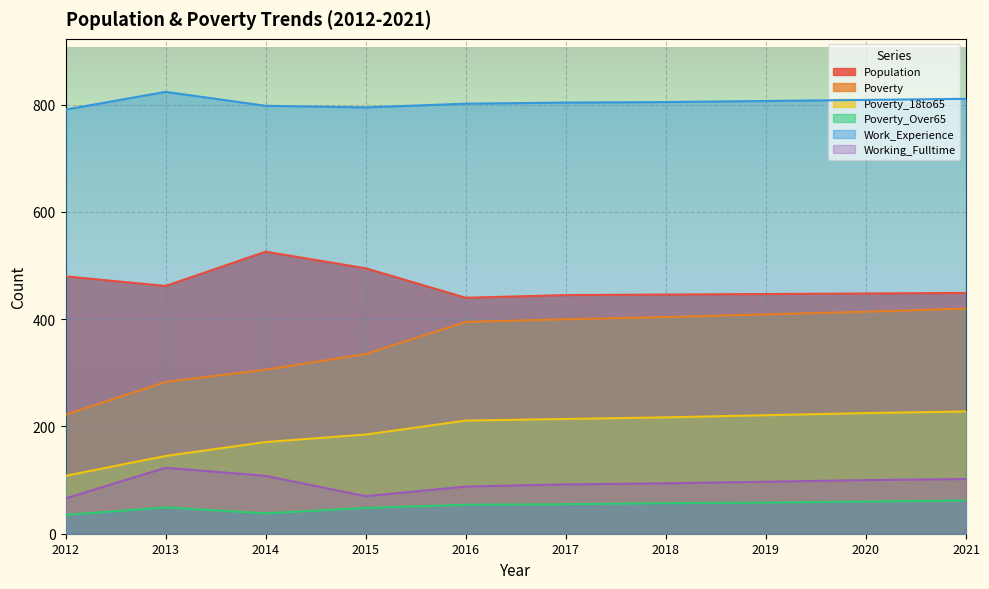

True or false: Population and Poverty_Over65 cross at least once.

False